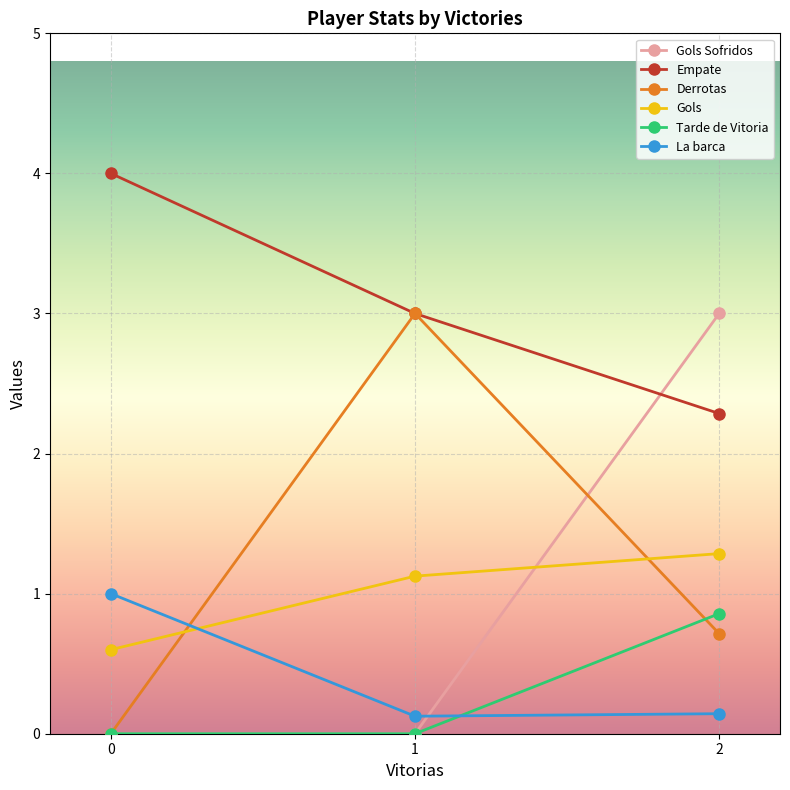

The Gols Sofridos series shows 1.8 at 1. True or false?

False